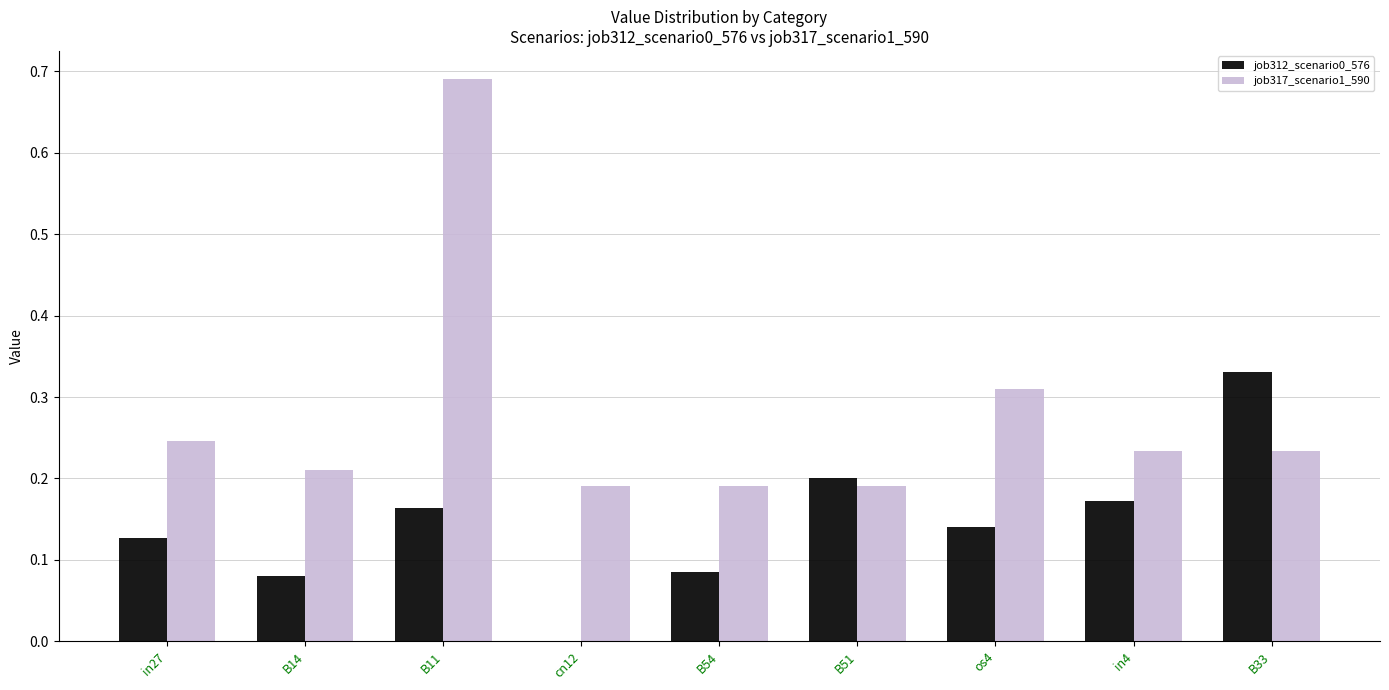

What is the sum of all job317_scenario1_590 values?

2.5